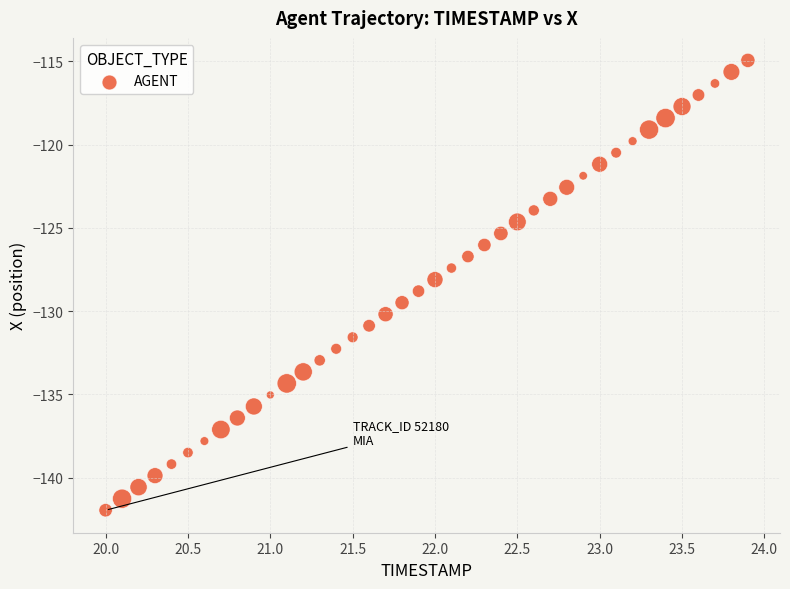

What is the range of Y values (max minus min)?

27.0